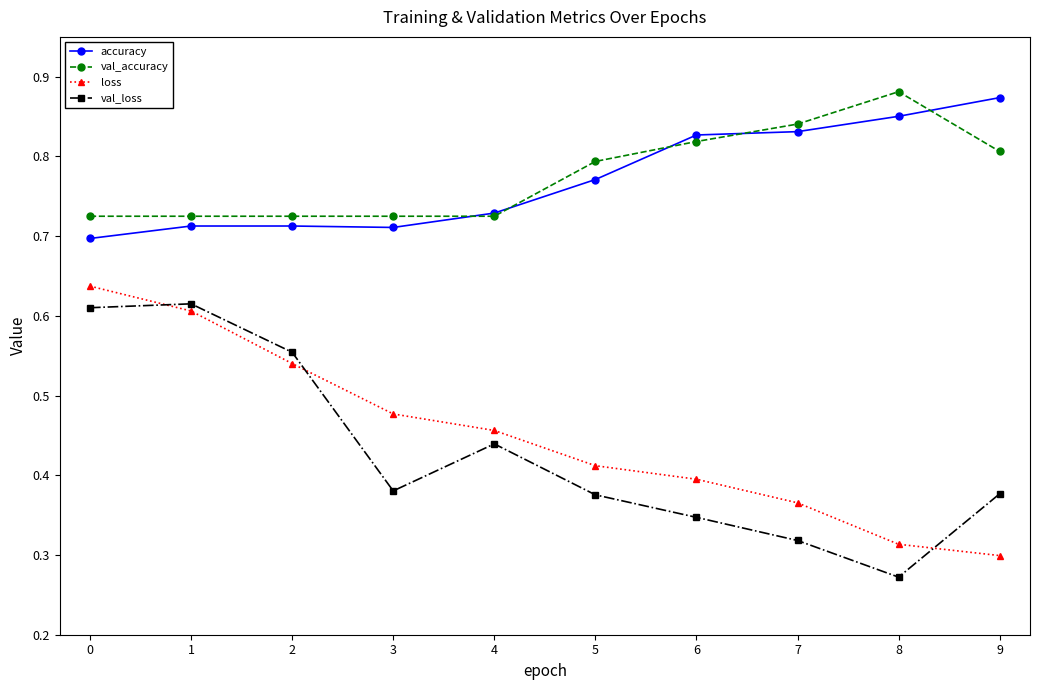

At 7, list the series in order from smallest to largest.

val_loss, loss, accuracy, val_accuracy